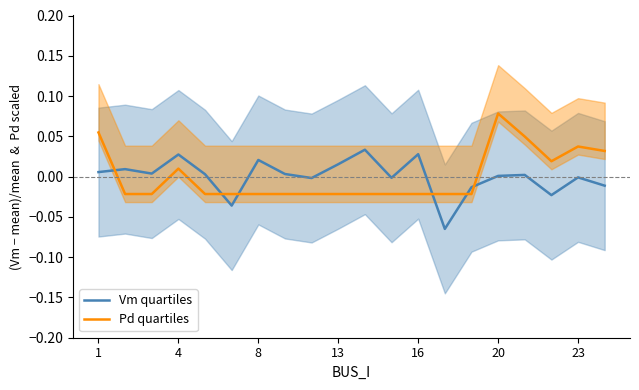

Count the number of data series in this chart.

2